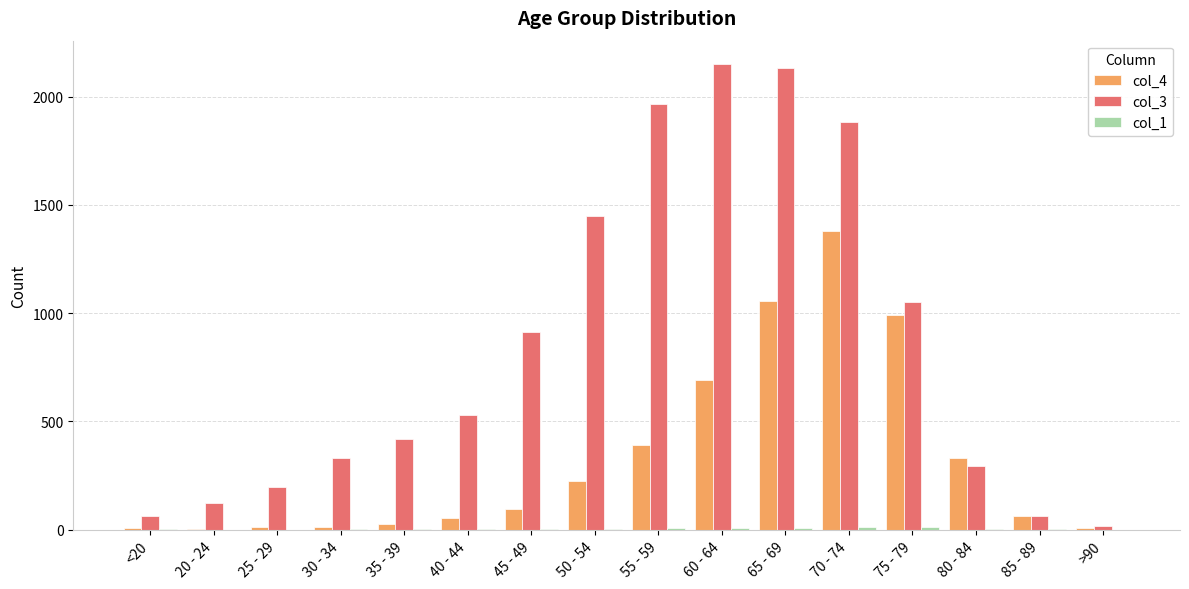

Which series has the largest total across all categories?

col_3